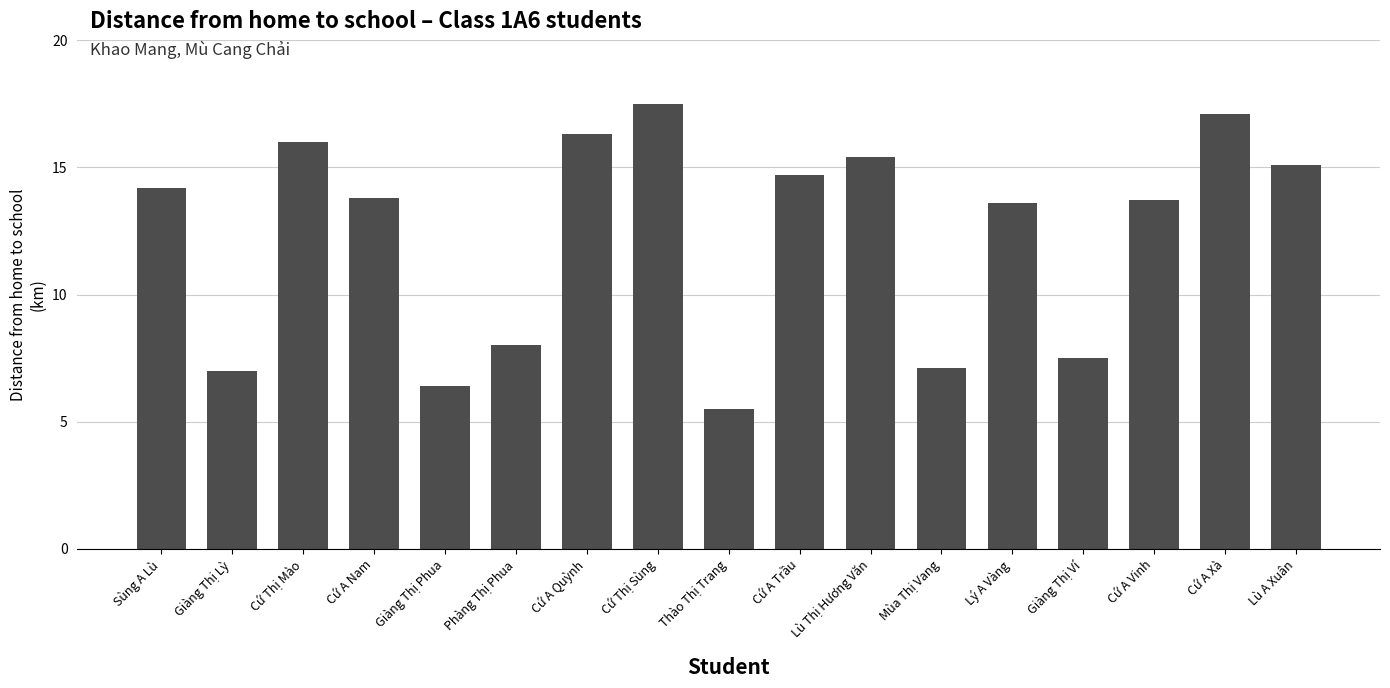

Reading right to left, what are all the values shown in this chart?

Lù A Xuân=15.1	Cứ A Xà=17.1	Cứ A Vinh=13.7	Giàng Thị Ví=7.5	Lý A Vàng=13.6	Mùa Thị Vang=7.1	Lù Thị Hương Văn=15.4	Cứ A Trầu=14.7	Thào Thị Trang=5.5	Cứ Thị Sùng=17.5	Cứ A Quỳnh=16.3	Phàng Thị Phua=8.0	Giàng Thị Phua=6.4	Cứ A Nam=13.8	Cứ Thị Mào=16.0	Giàng Thị Lỳ=7.0	Sùng A Lù=14.2